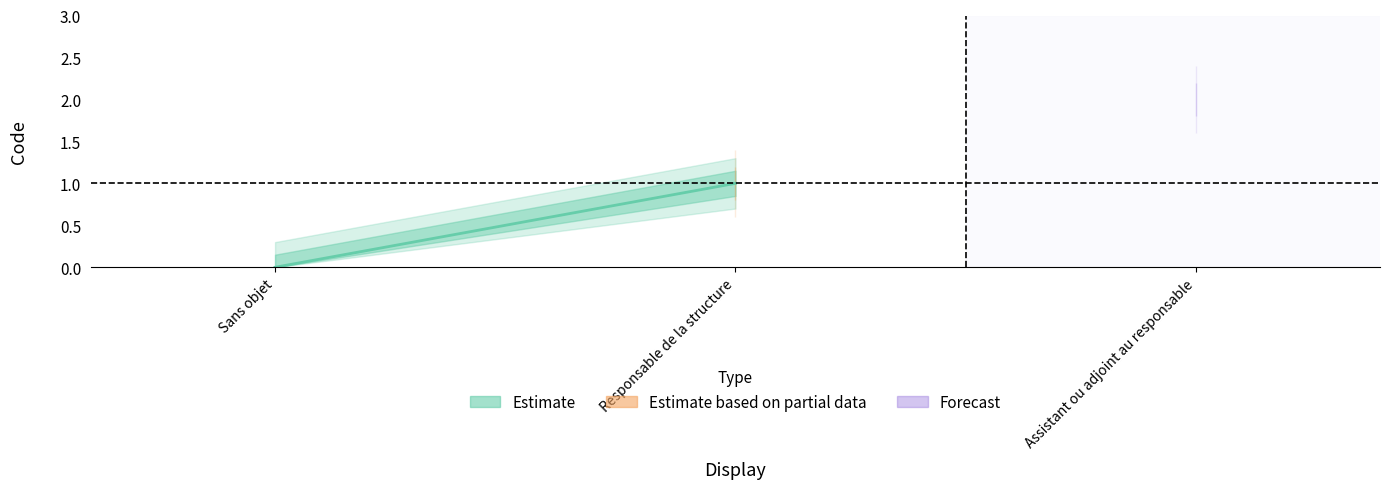

Rank the categories by value from highest to lowest.

Assistant ou adjoint au responsable, Responsable de la structure, Sans objet